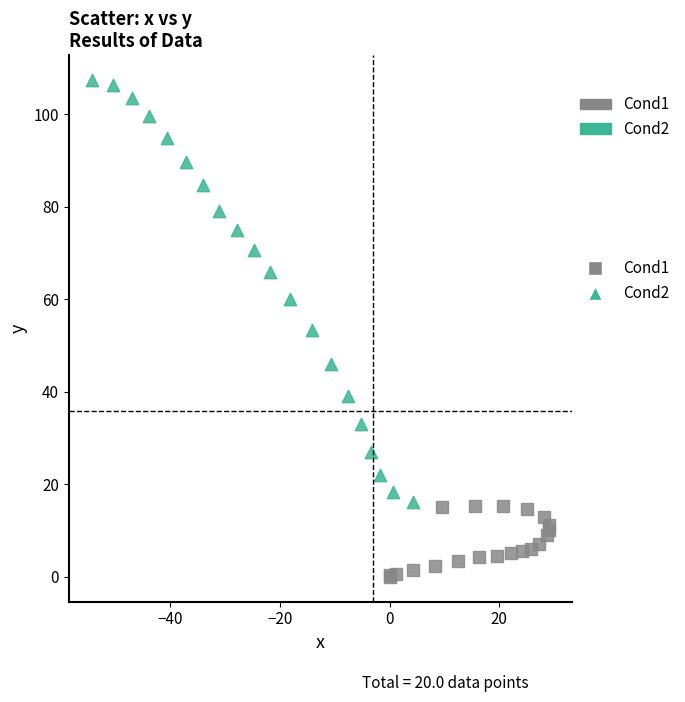

Which series contains the highest Y value?

Cond2